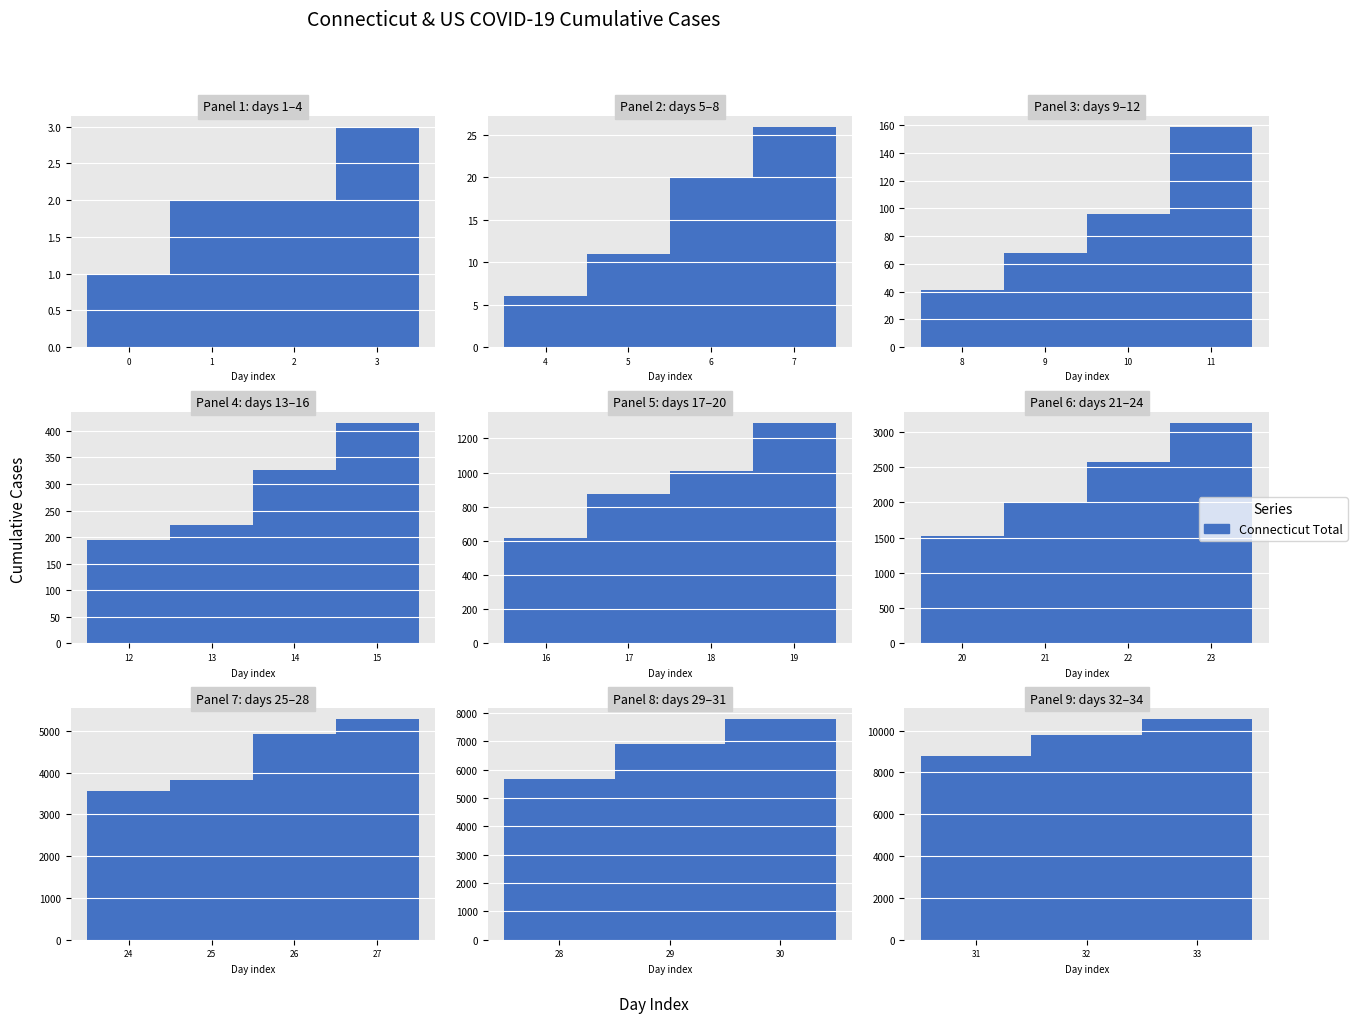

Does the chart contain stacked bars?

No